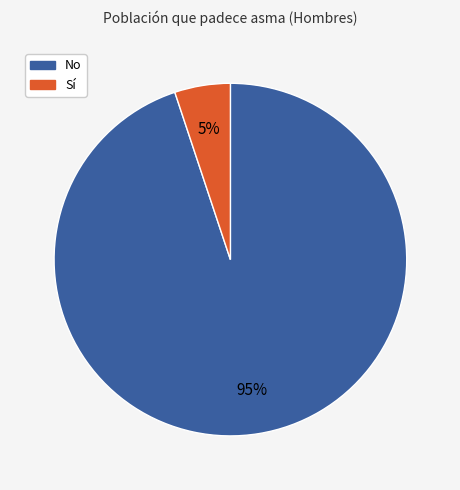

Does any single category account for the majority?

Yes